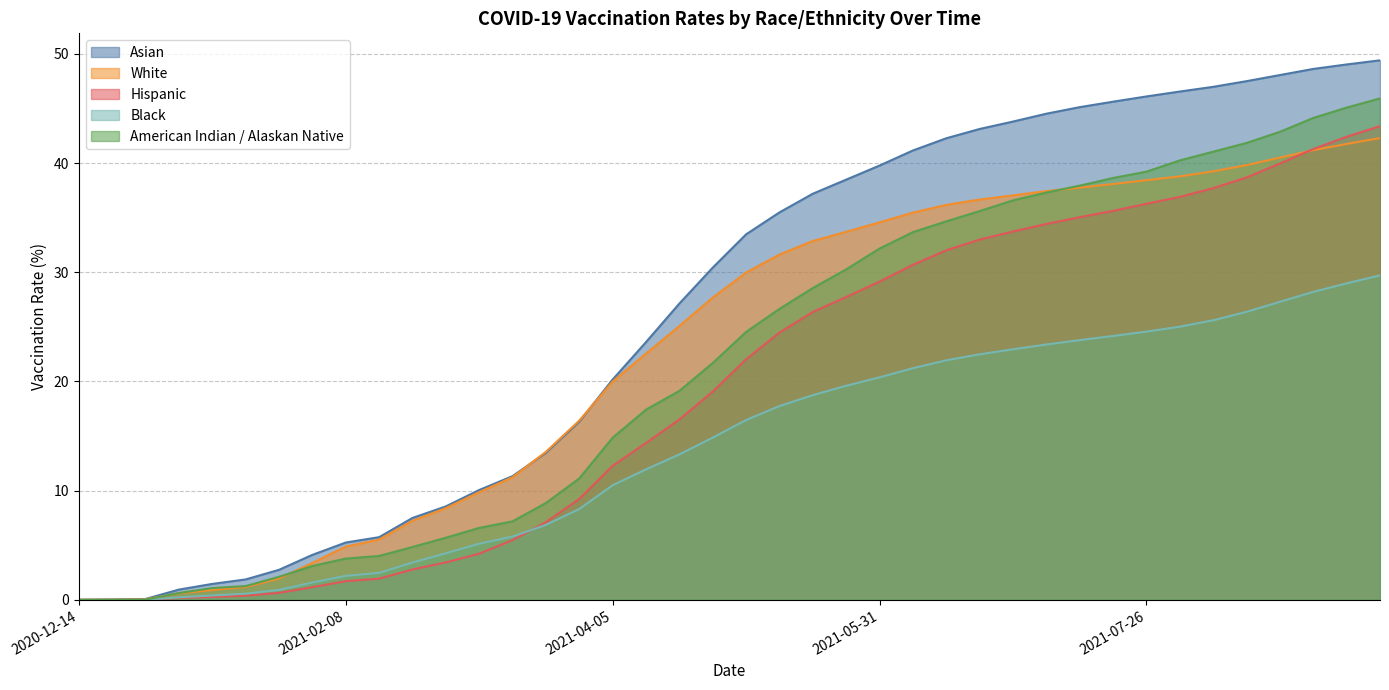

At which category is the sum across all series the highest?

2021-09-13